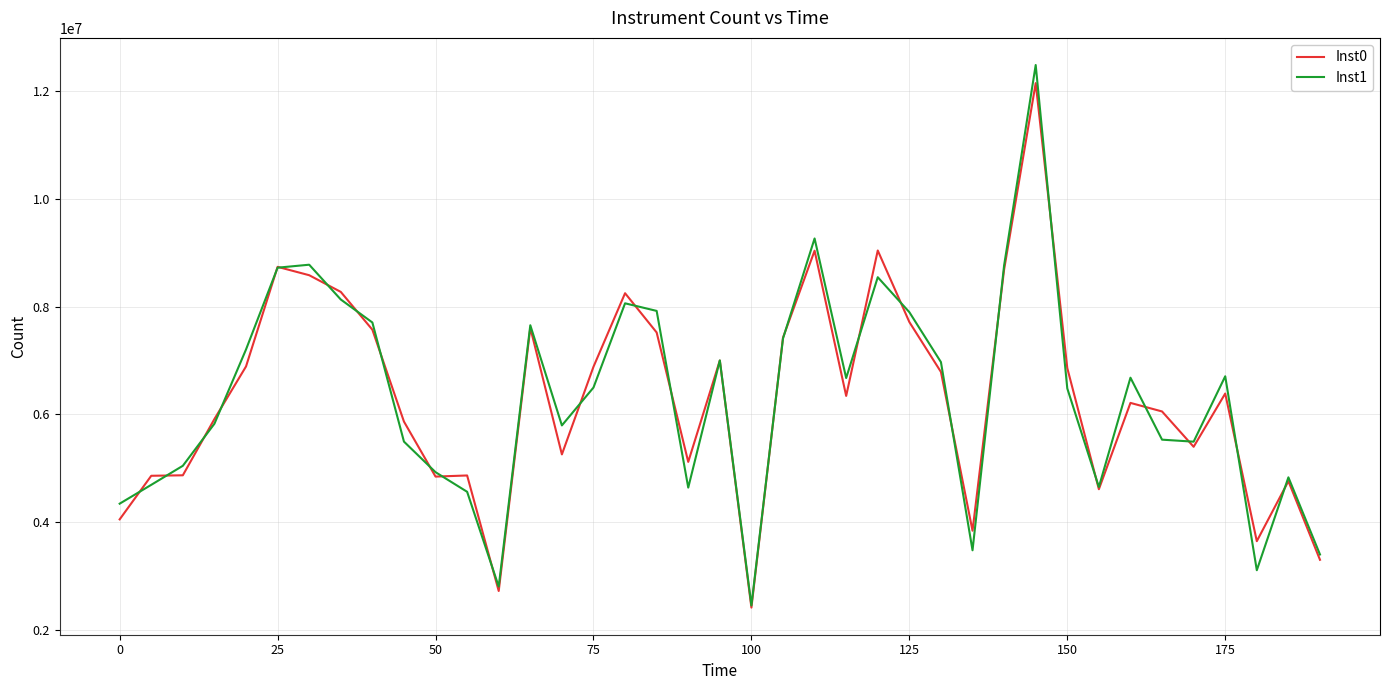

What is the smallest value displayed?

2413914